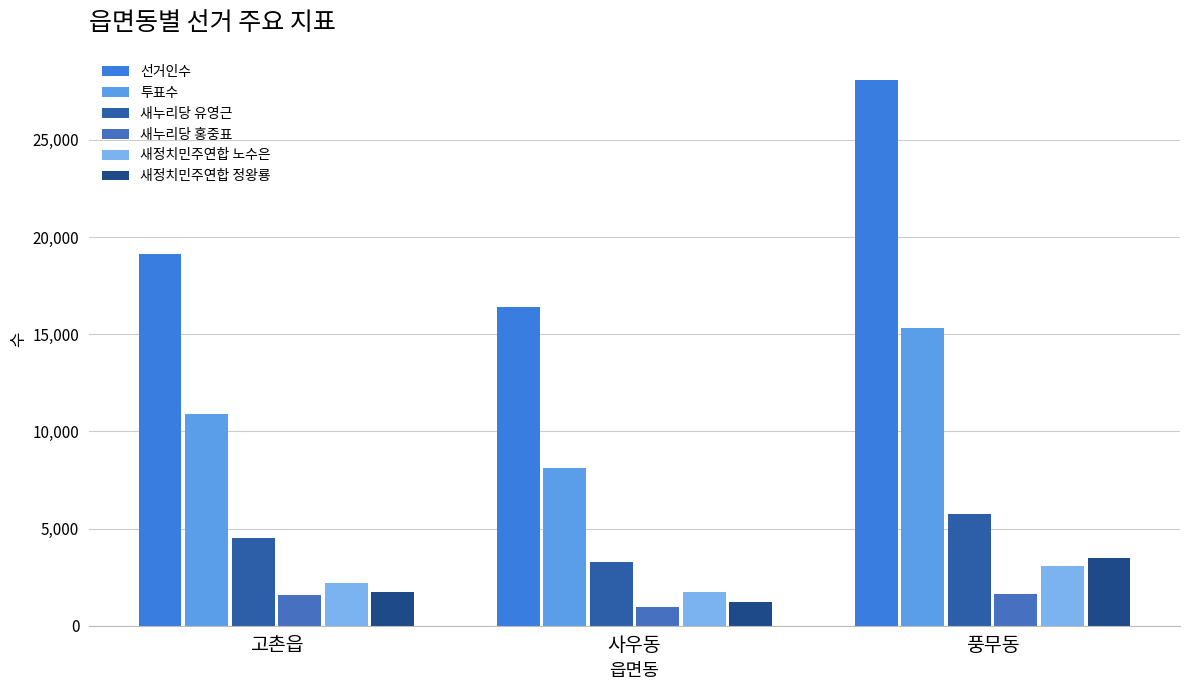

Where does the 선거인수 series first go above 19139?

풍무동